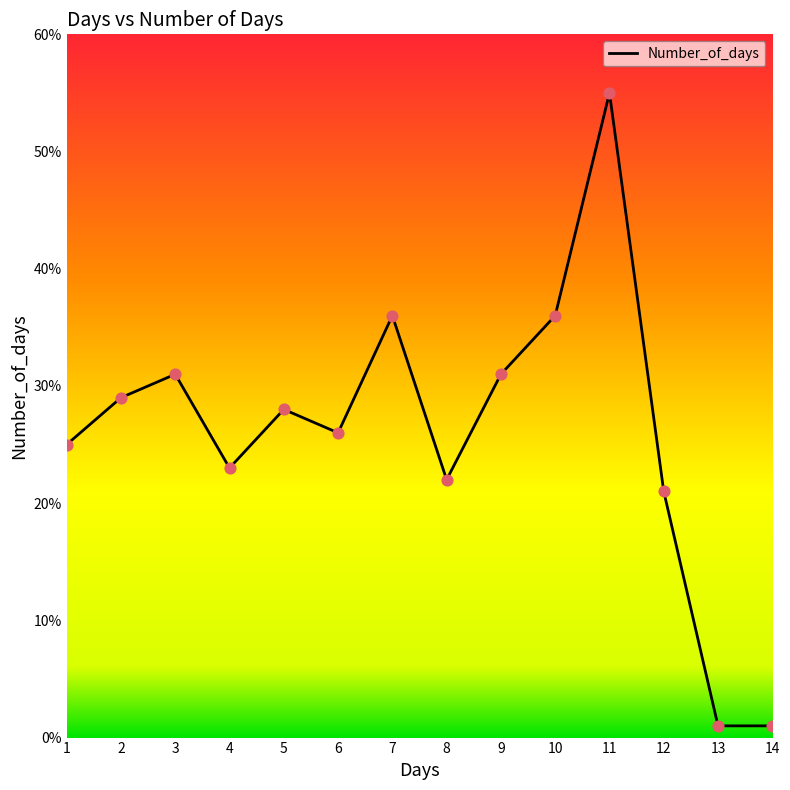

Which has a higher value, 1 or 7?

7